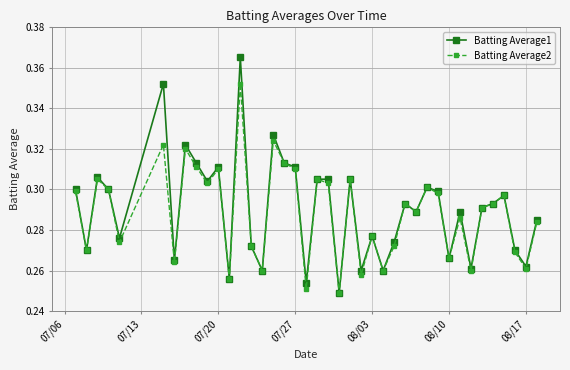

How many Batting Average1 values are between 0 and 1?

40